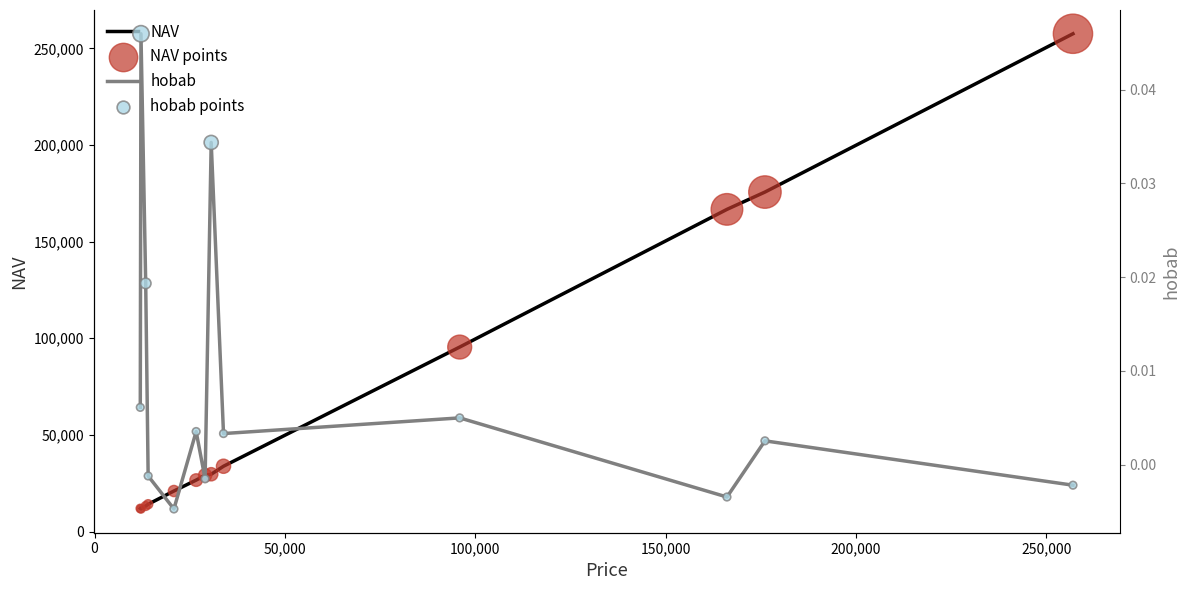

What are all the series names shown in the legend?

NAV, NAV points, hobab, hobab points